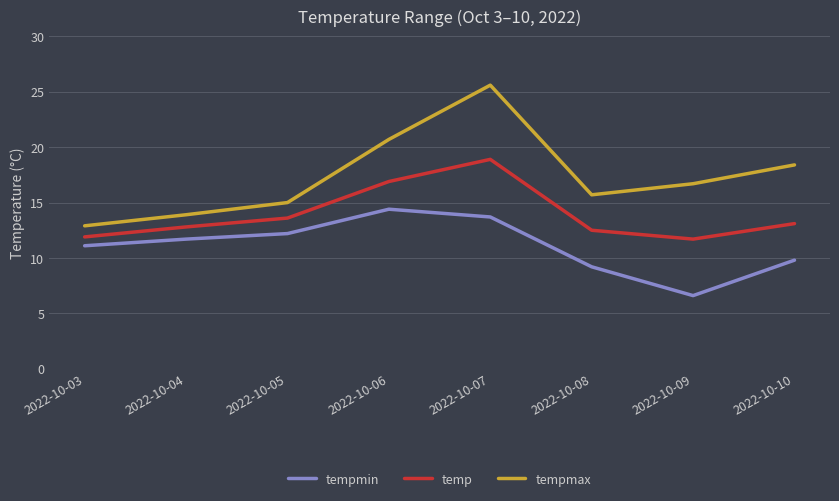

At which category does tempmax reach its first local valley?

2022-10-08